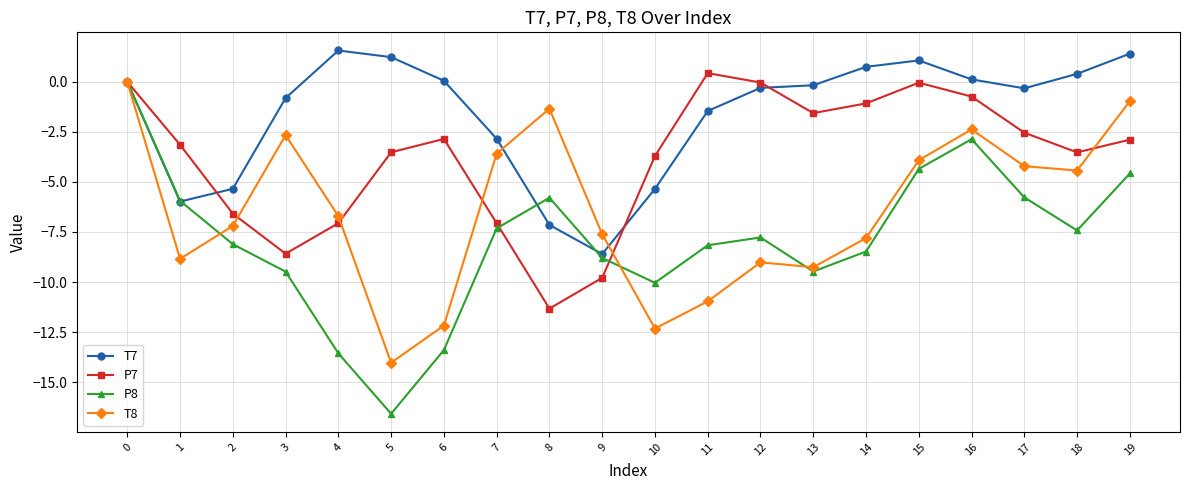

True or false: T7 has more than 0 points higher than both neighbors.

True